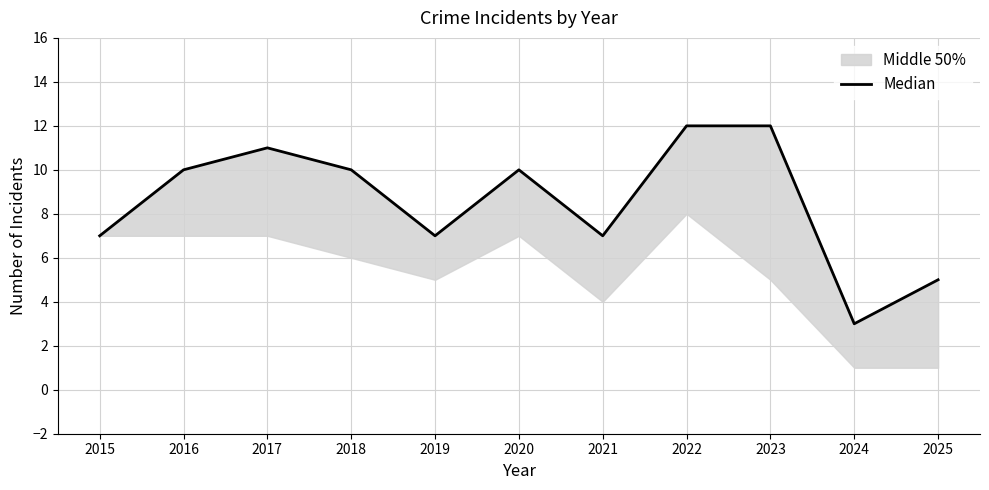

What is the average value?

9